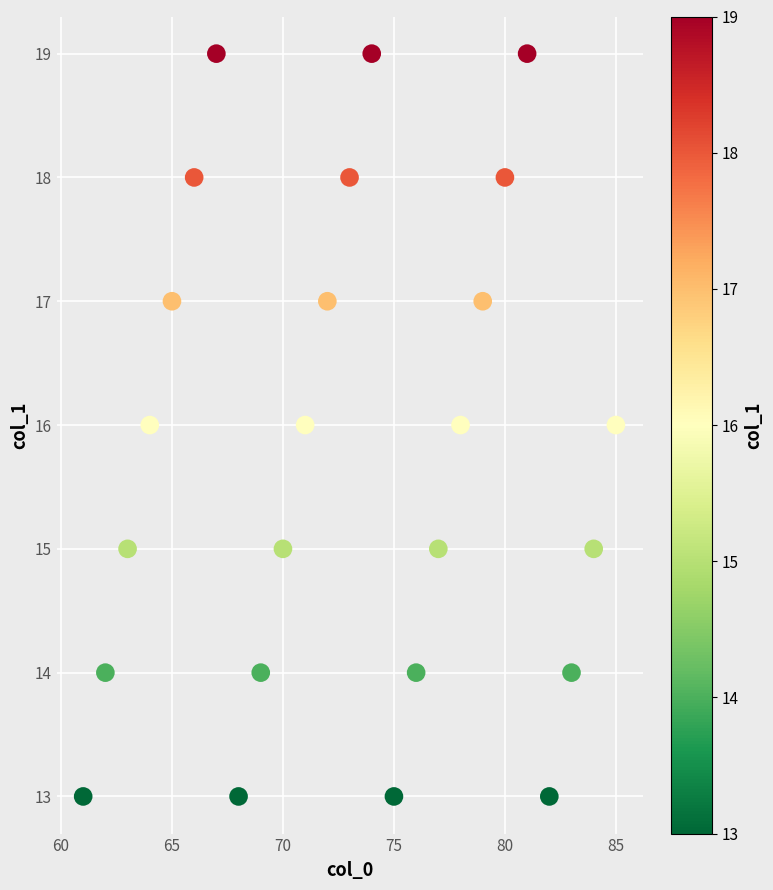

What is the range of X values (max minus min)?

24